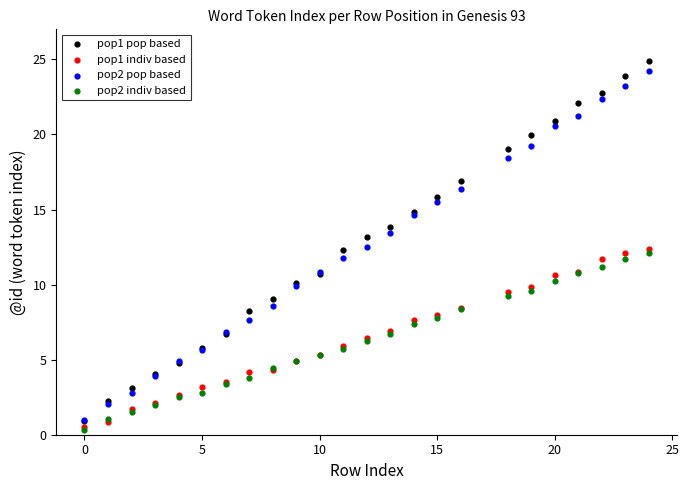

What are all the series names shown in the legend?

pop1 pop based, pop1 indiv based, pop2 pop based, pop2 indiv based